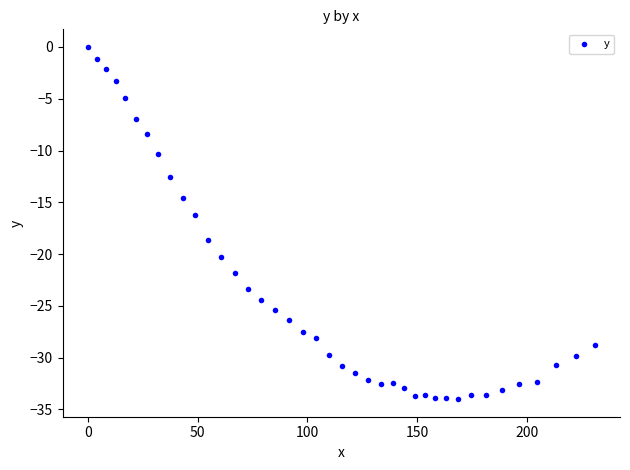

What is the range of X values (max minus min)?

230.8